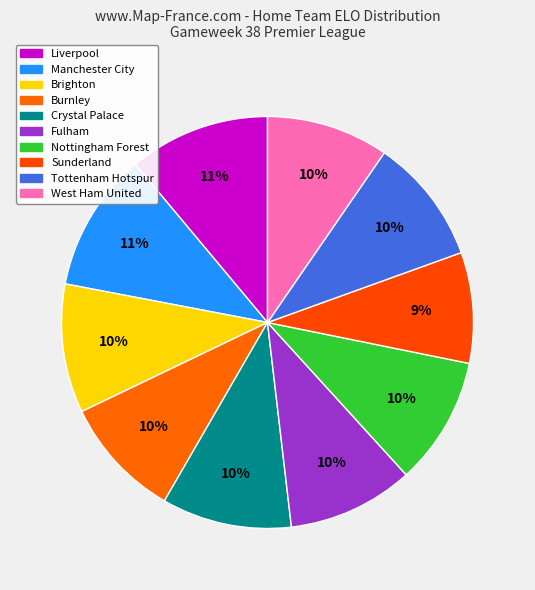

How many slices are in this pie chart?

10